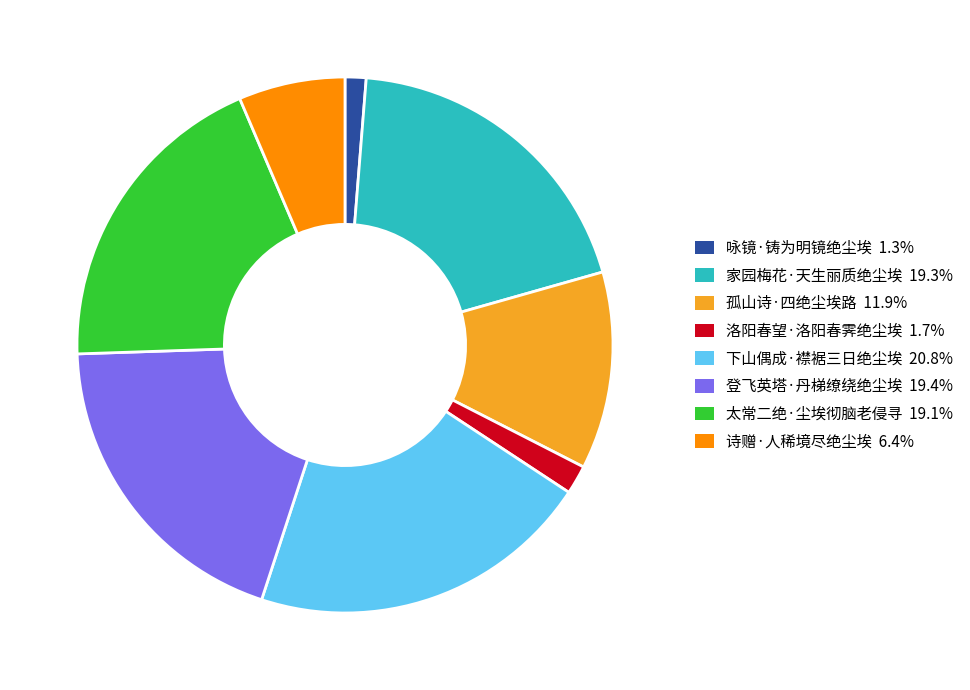

Does 登飞英塔·丹梯缭绕绝尘埃 account for over 50% of the chart?

No